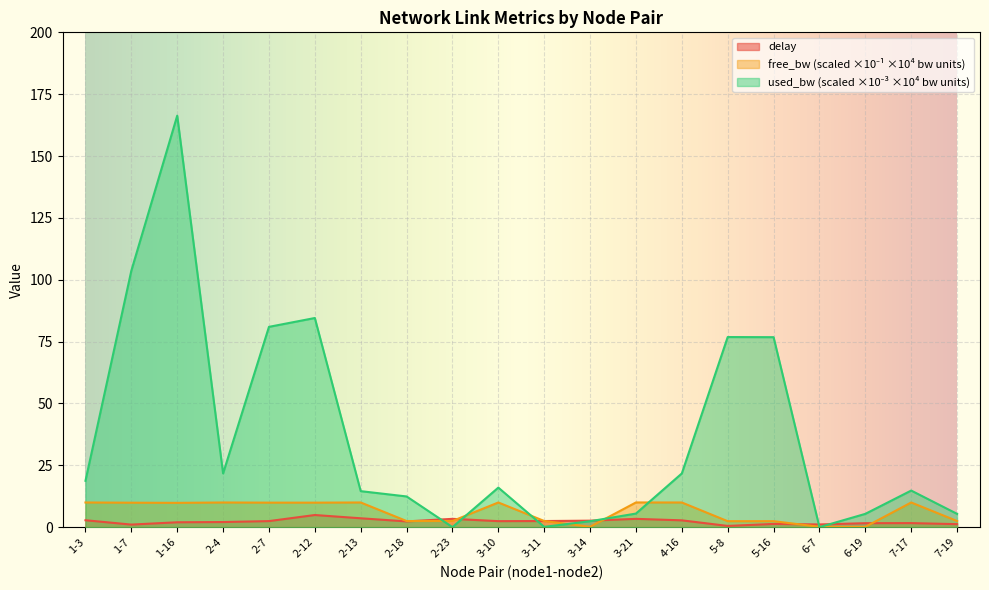

Where do free_bw_scaled and delay first cross each other?

2-18 and 2-23